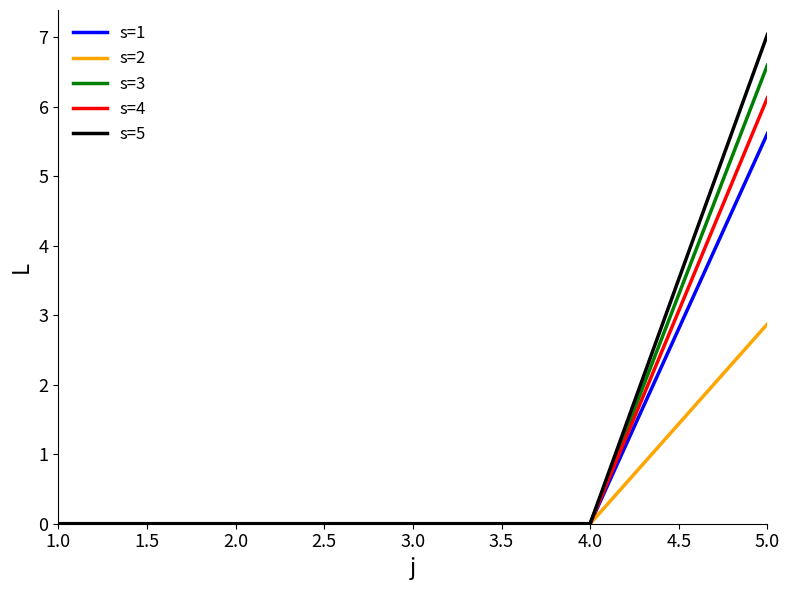

What is the total value across all series at 5.0?

28.3